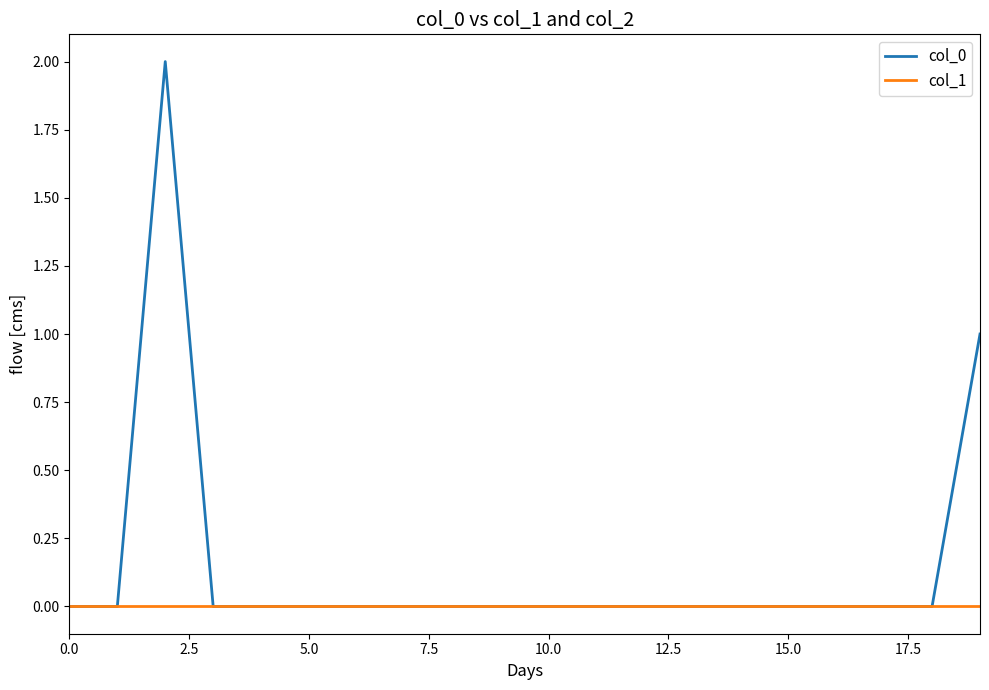

Rank the series by their maximum value, from highest to lowest.

col_0, col_1